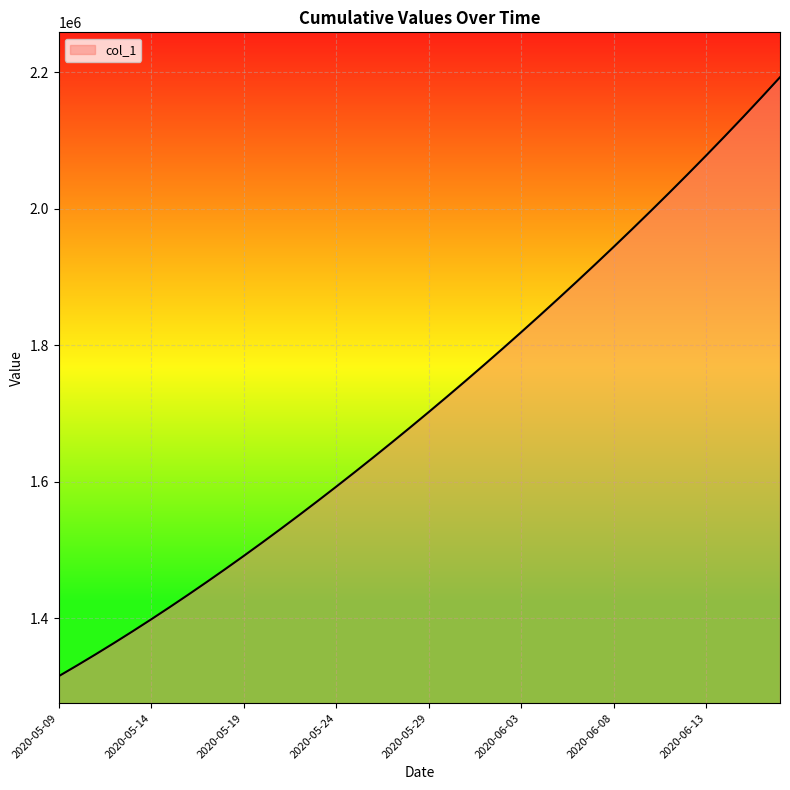

Does the chart display data point markers on the line(s)?

No